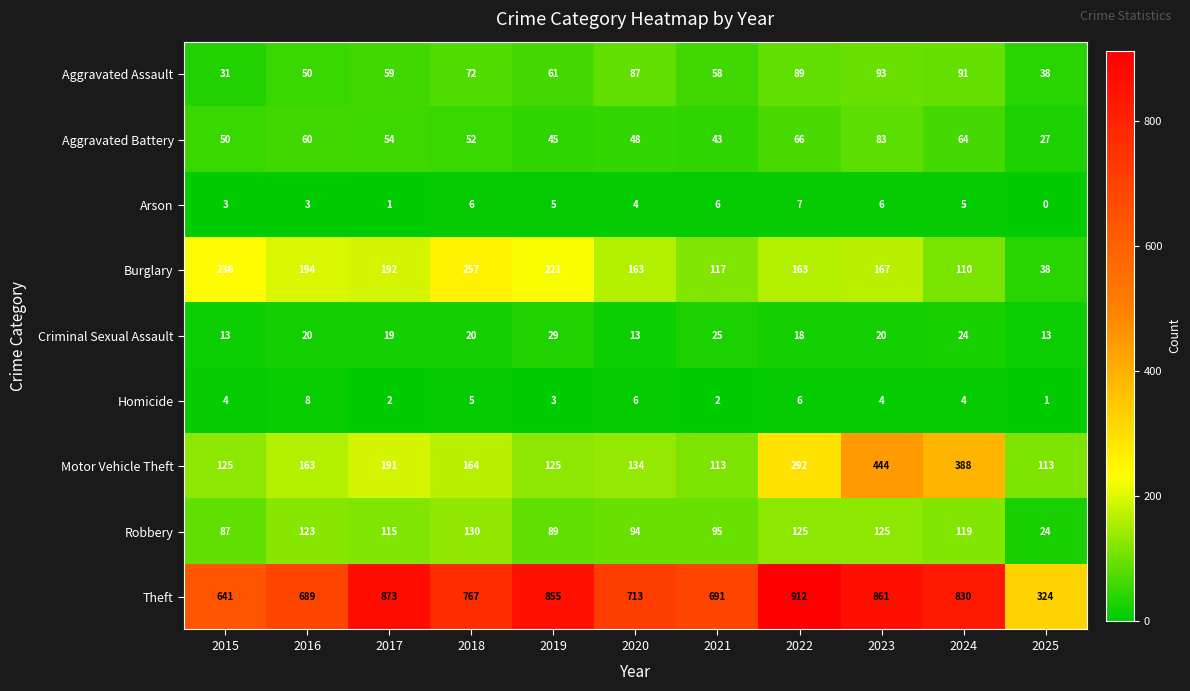

What is the difference between the maximum and minimum values in the Criminal Sexual Assault series?

16